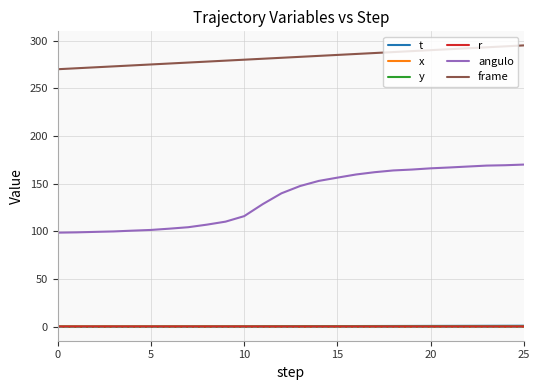

Which series has the largest total across all categories?

frame